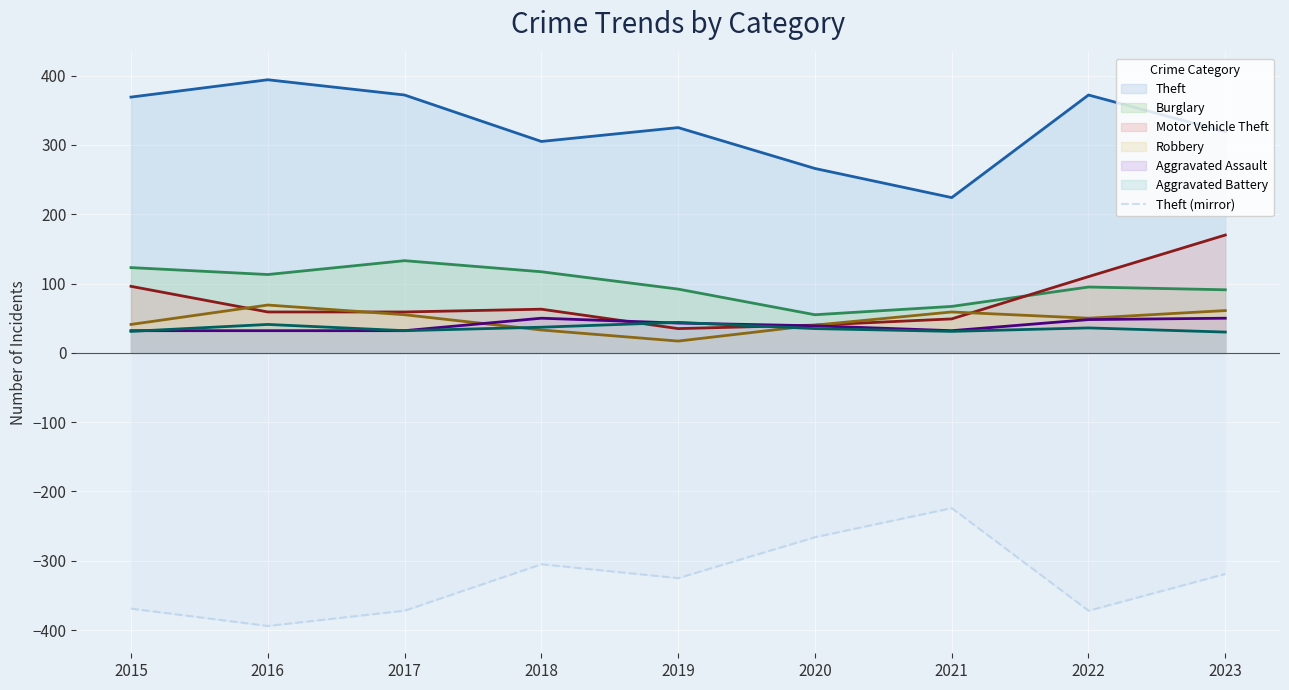

Which series has the largest total across all categories?

Theft